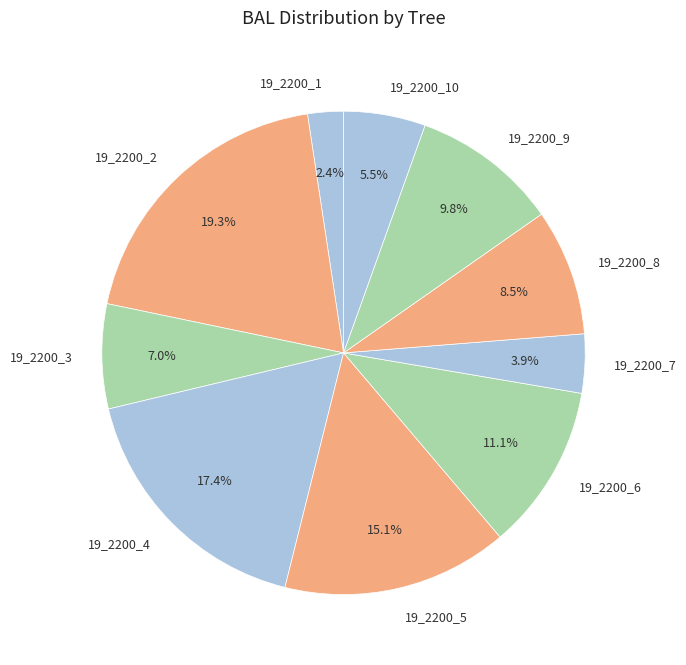

Does 19_2200_10 account for over 50% of the chart?

No